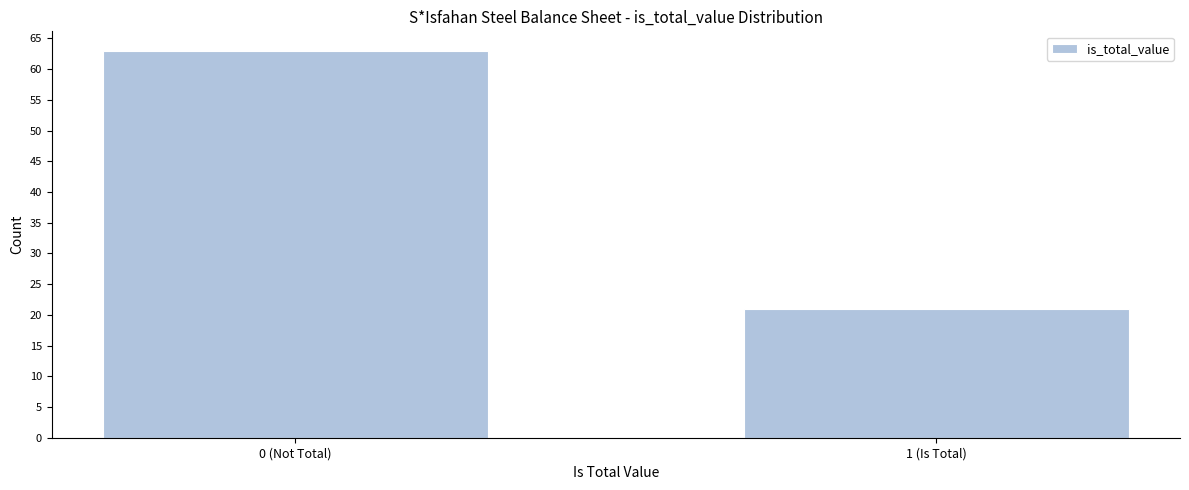

Reading left to right, list all the values displayed in this chart.

63	21